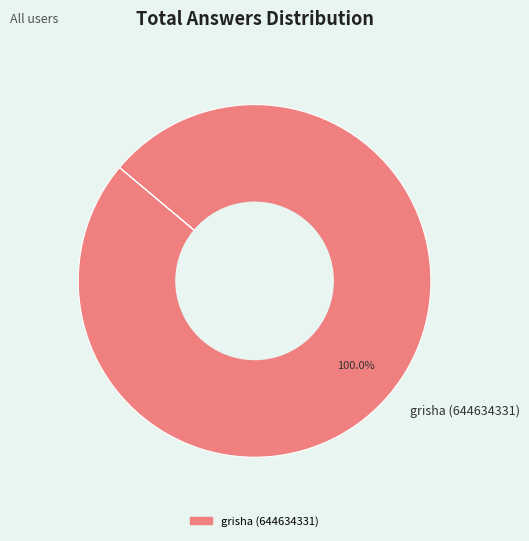

Which slice represents more than half of the pie?

grisha (644634331)